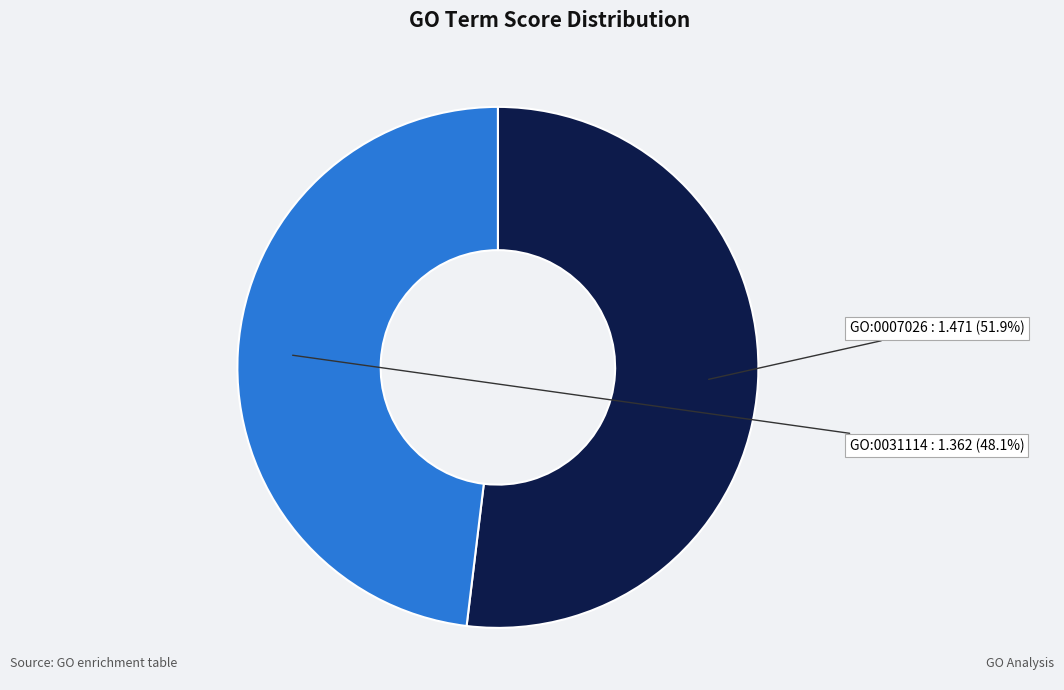

To the nearest percent, what is the difference between the largest and smallest slice percentages?

4%